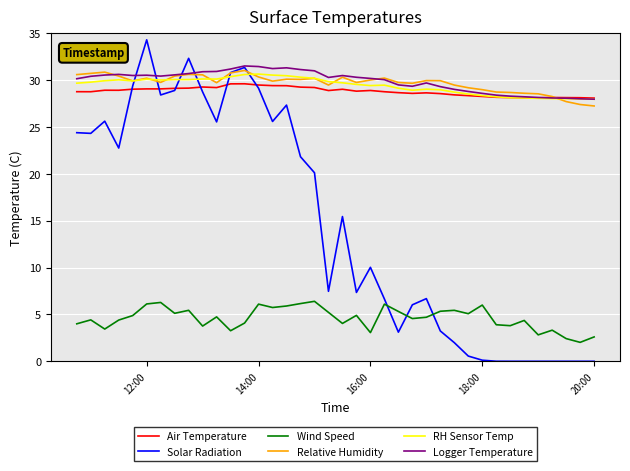

Which series has the largest range (max minus min)?

Solar Radiation